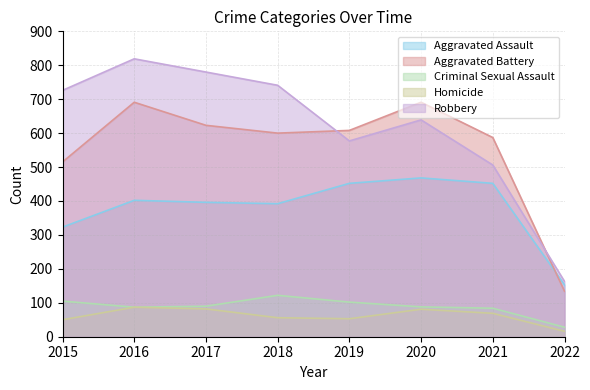

Does the chart have visible grid lines?

Yes